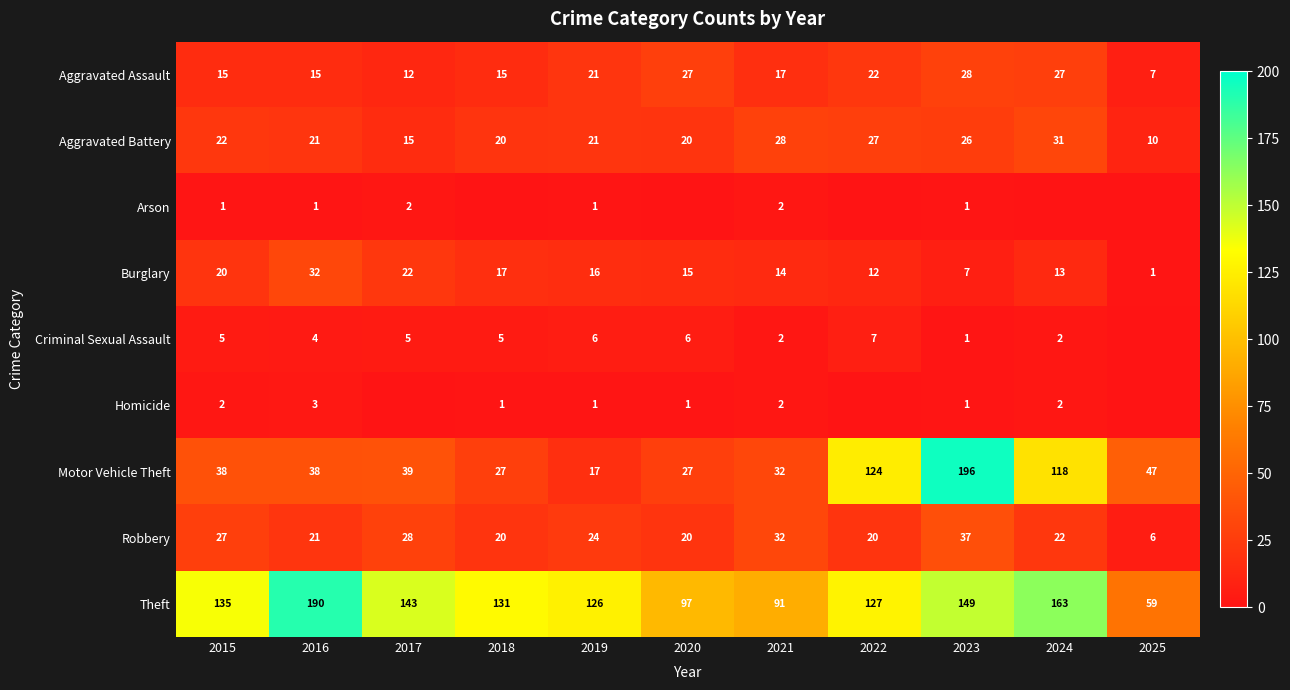

What is the highest value of the Motor Vehicle Theft series?

196